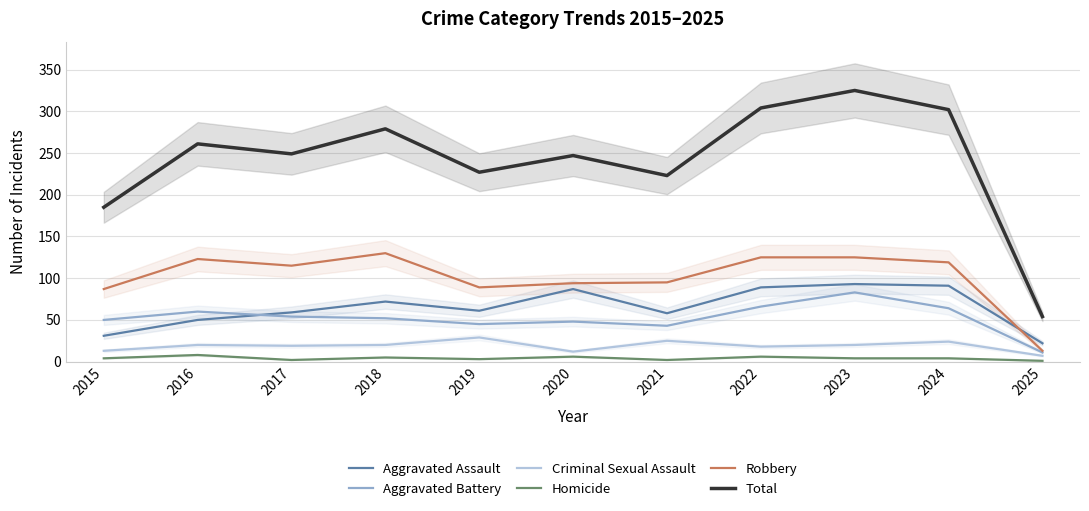

How many data points in Total are above 249?

5